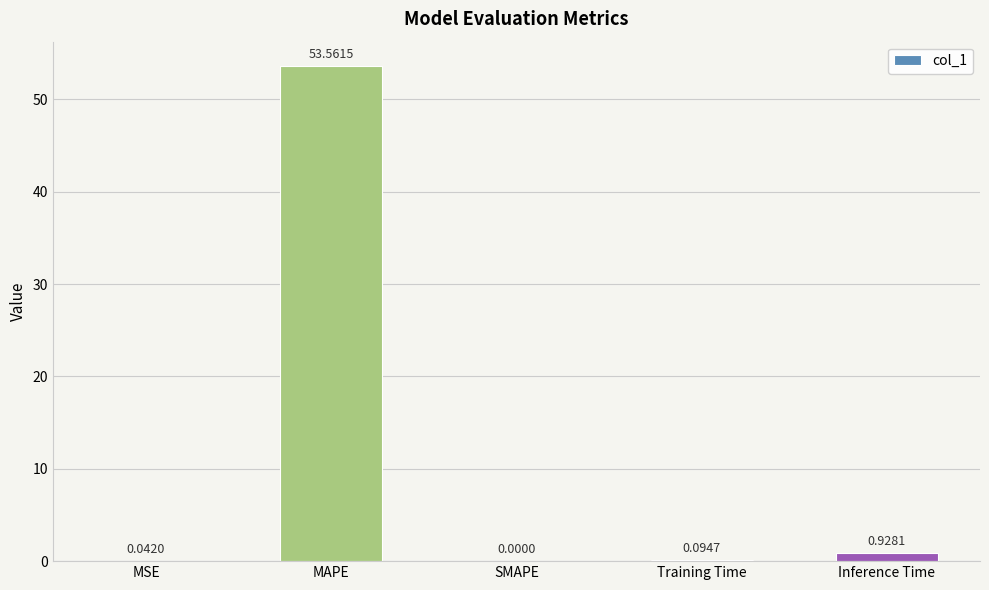

Where is the data nearest to the value 26?

Inference Time